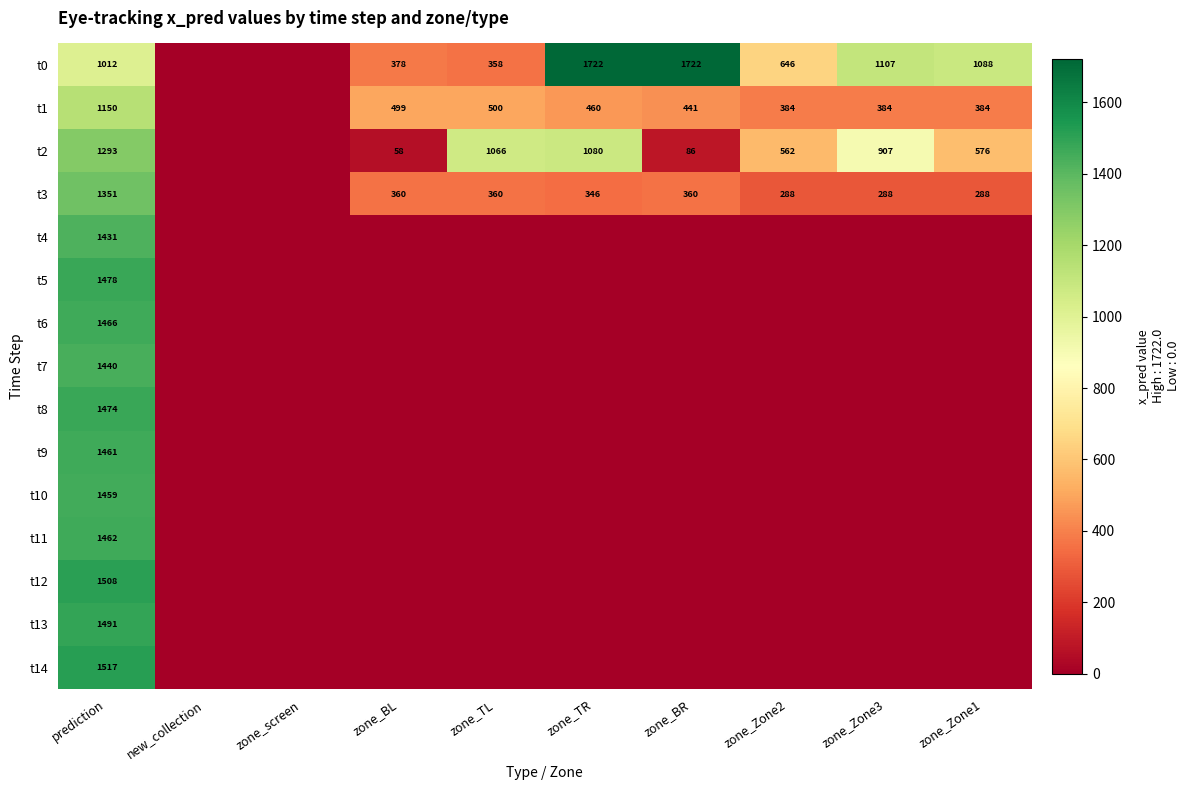

What is the sum of the t1 values at zone_Zone3 and zone_TL?

884